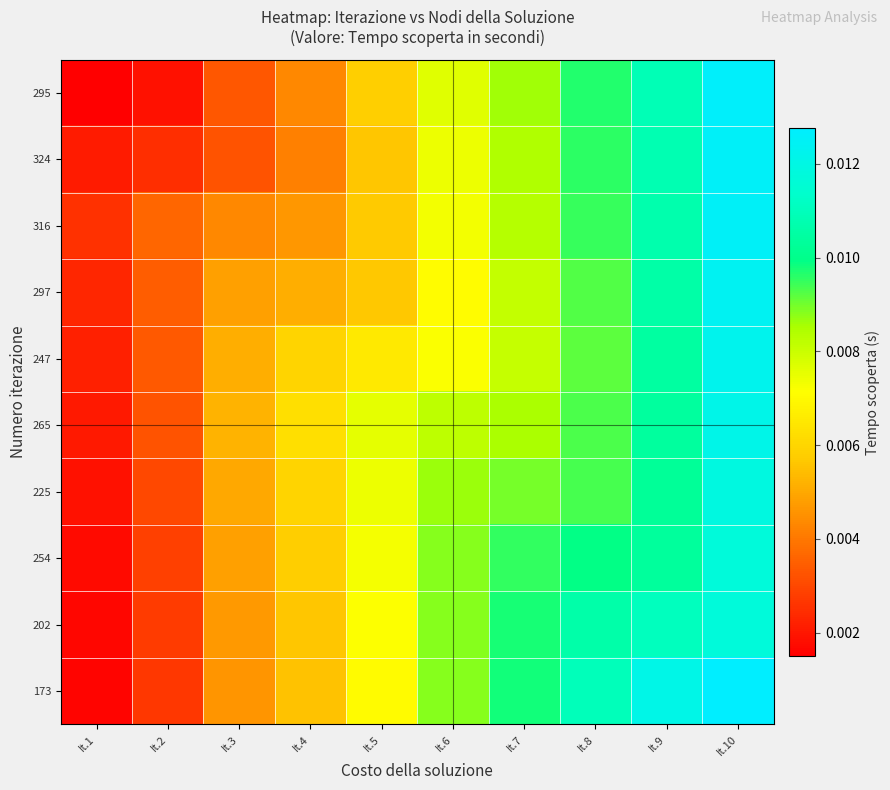

How many categories are shown in the chart?

10